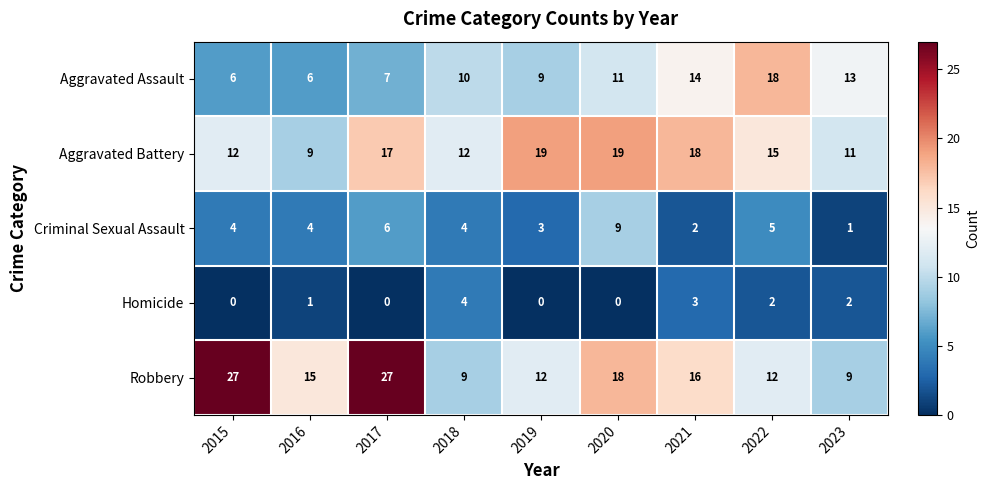

Count the Homicide values in the range 0 to 2.

7